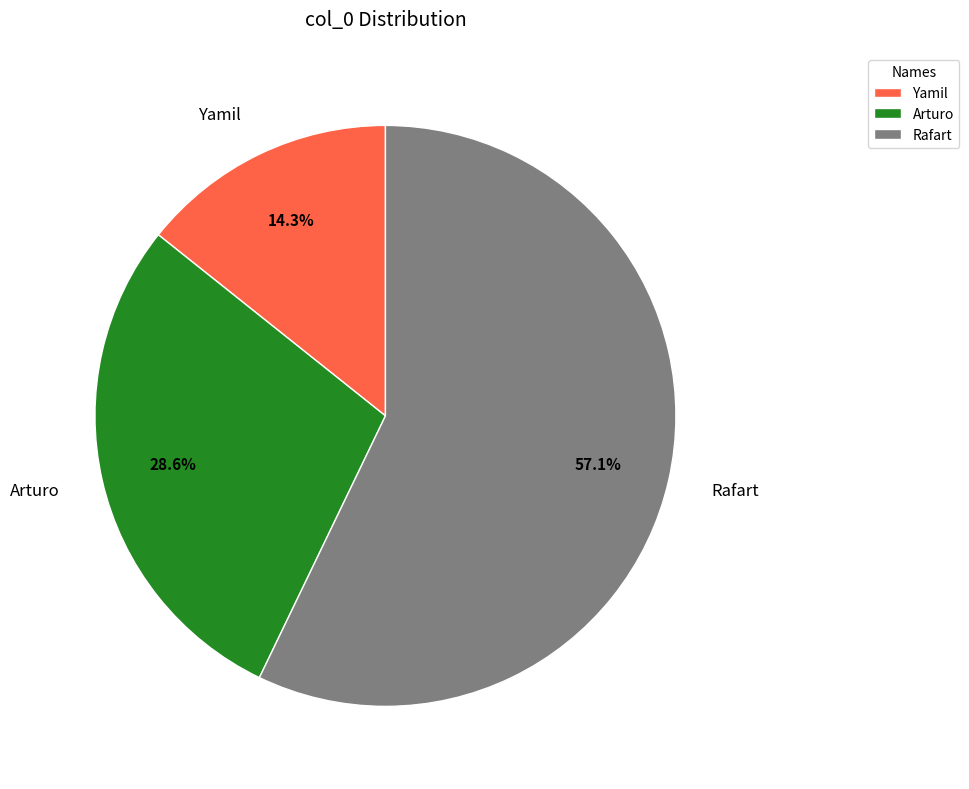

How many segments does this pie chart have?

3